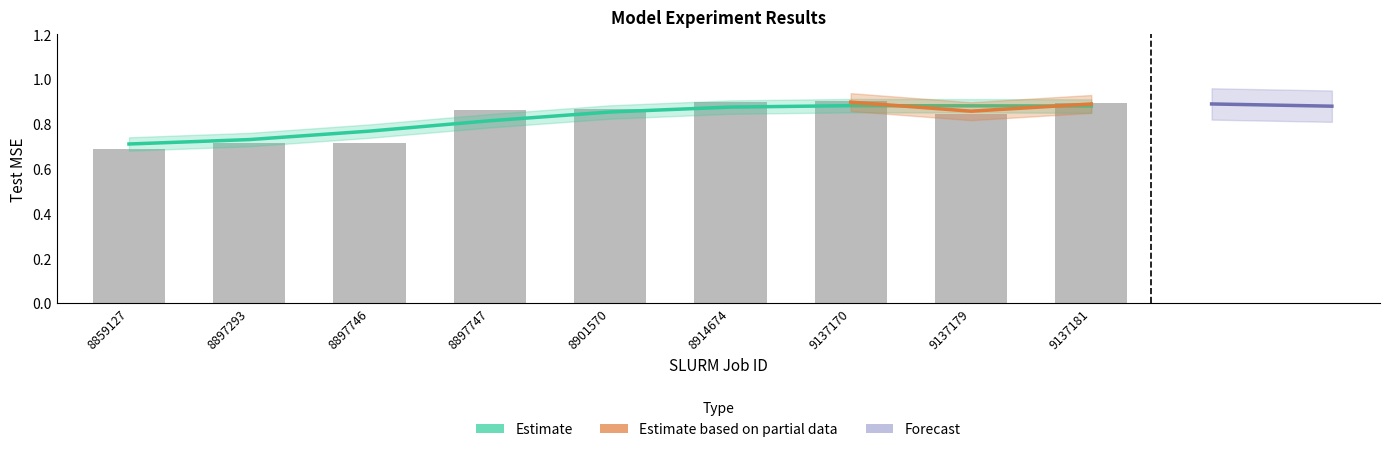

True or false: the data shows 1.2 at 8897293.

False